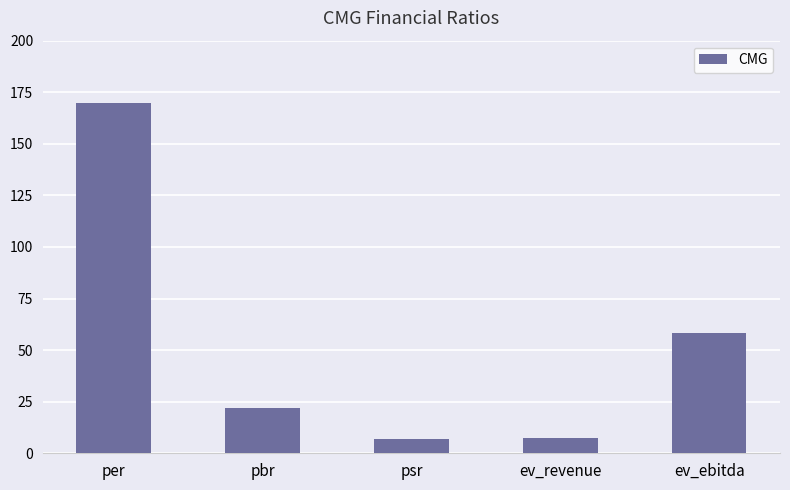

Read the value at pbr.

22.0